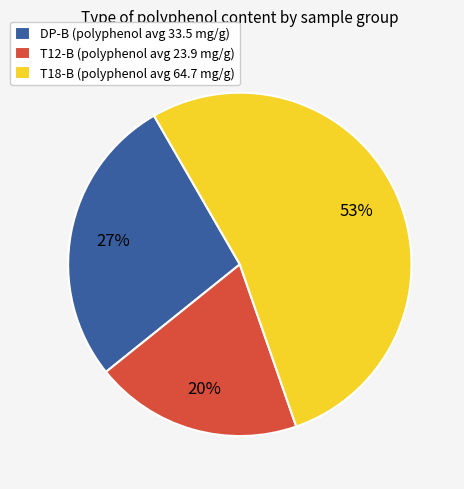

Count the number of slices in the pie.

3